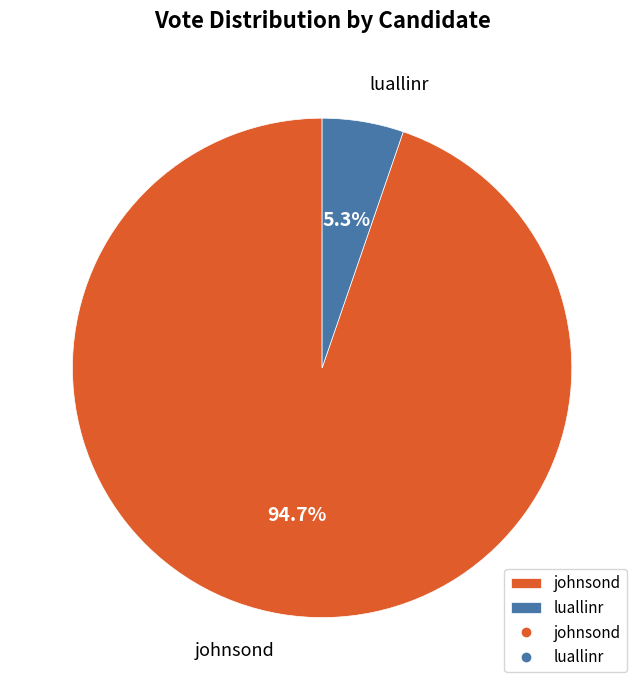

What is the largest slice in the pie chart?

johnsond